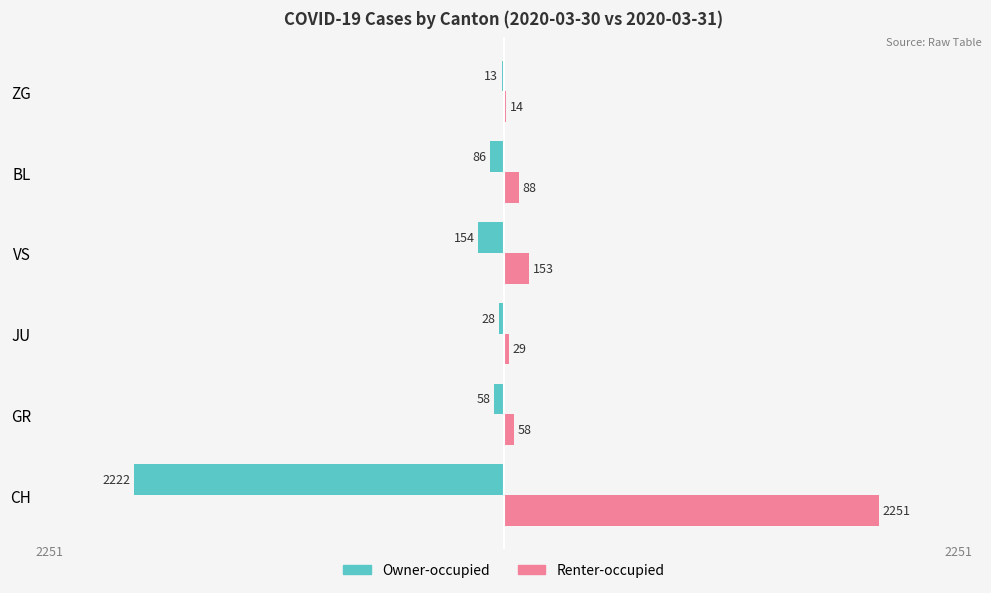

What is the highest value of the Owner-occupied series?

-13